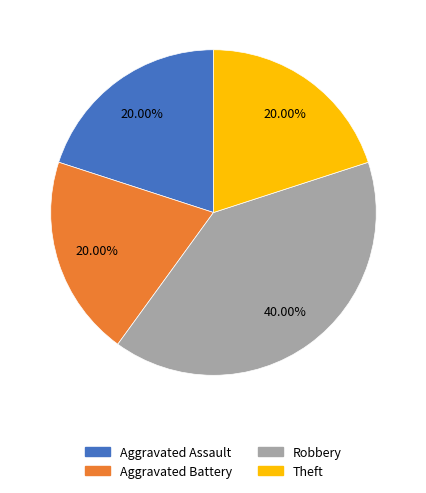

Count the number of slices in the pie.

4